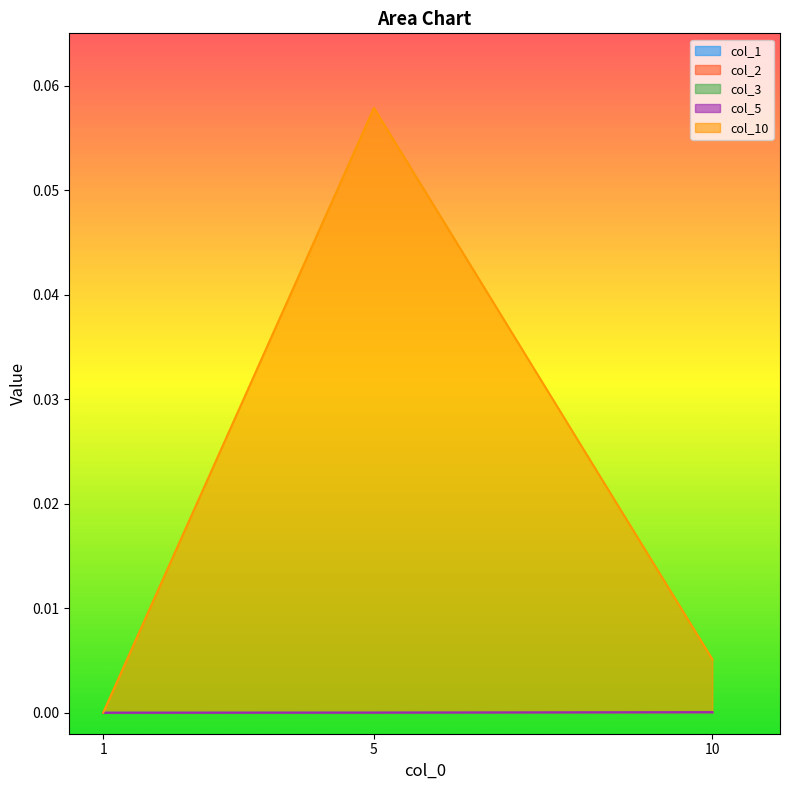

The value of 2 at 1 is 0.0. True or false?

False